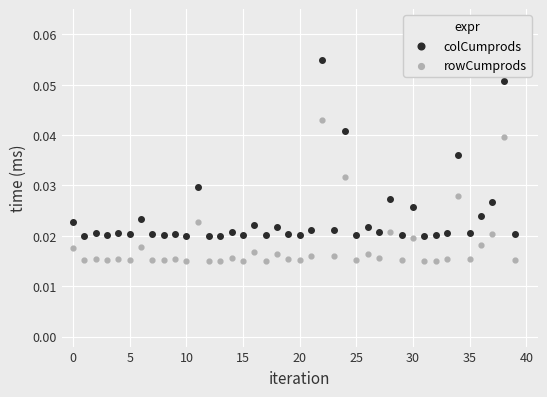

Which series reaches the minimum Y coordinate?

rowCumprods